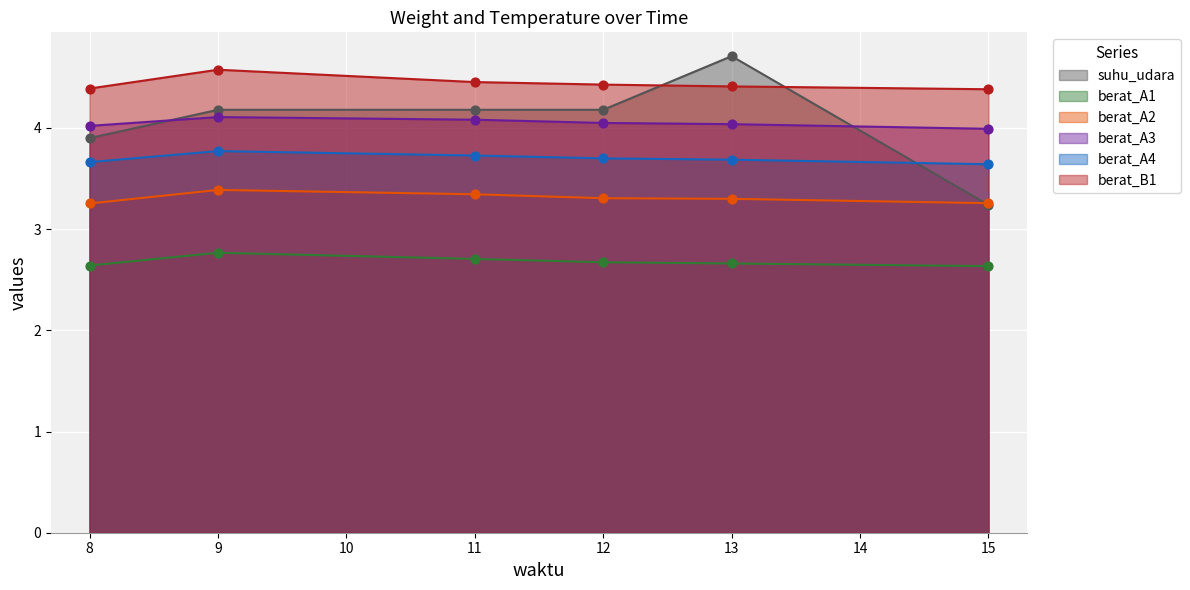

What is the total value across all series at 15?

21.1